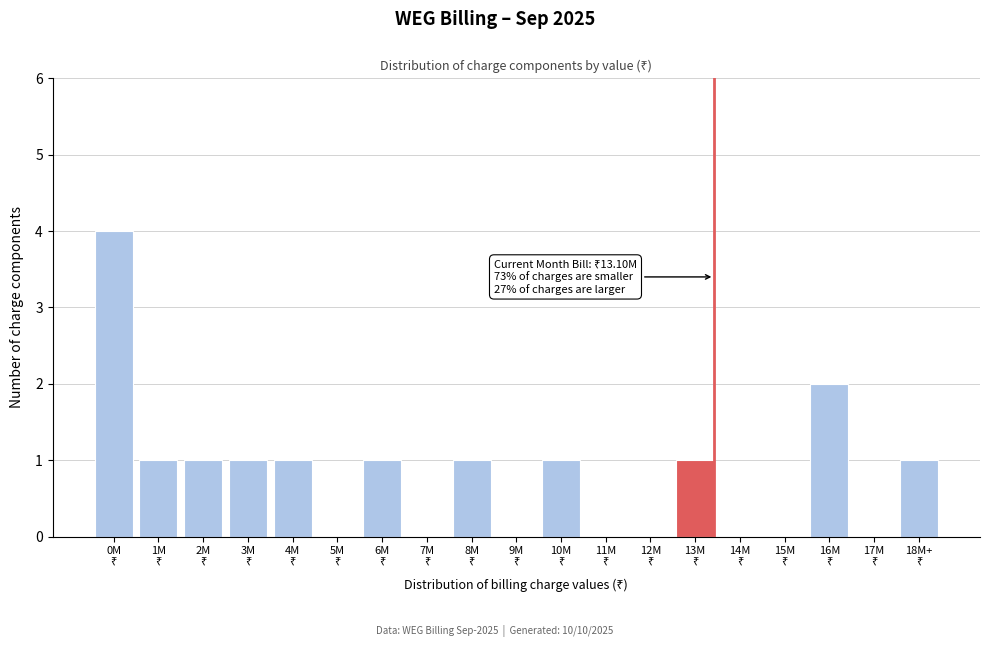

What is the maximum value shown in the chart?

4